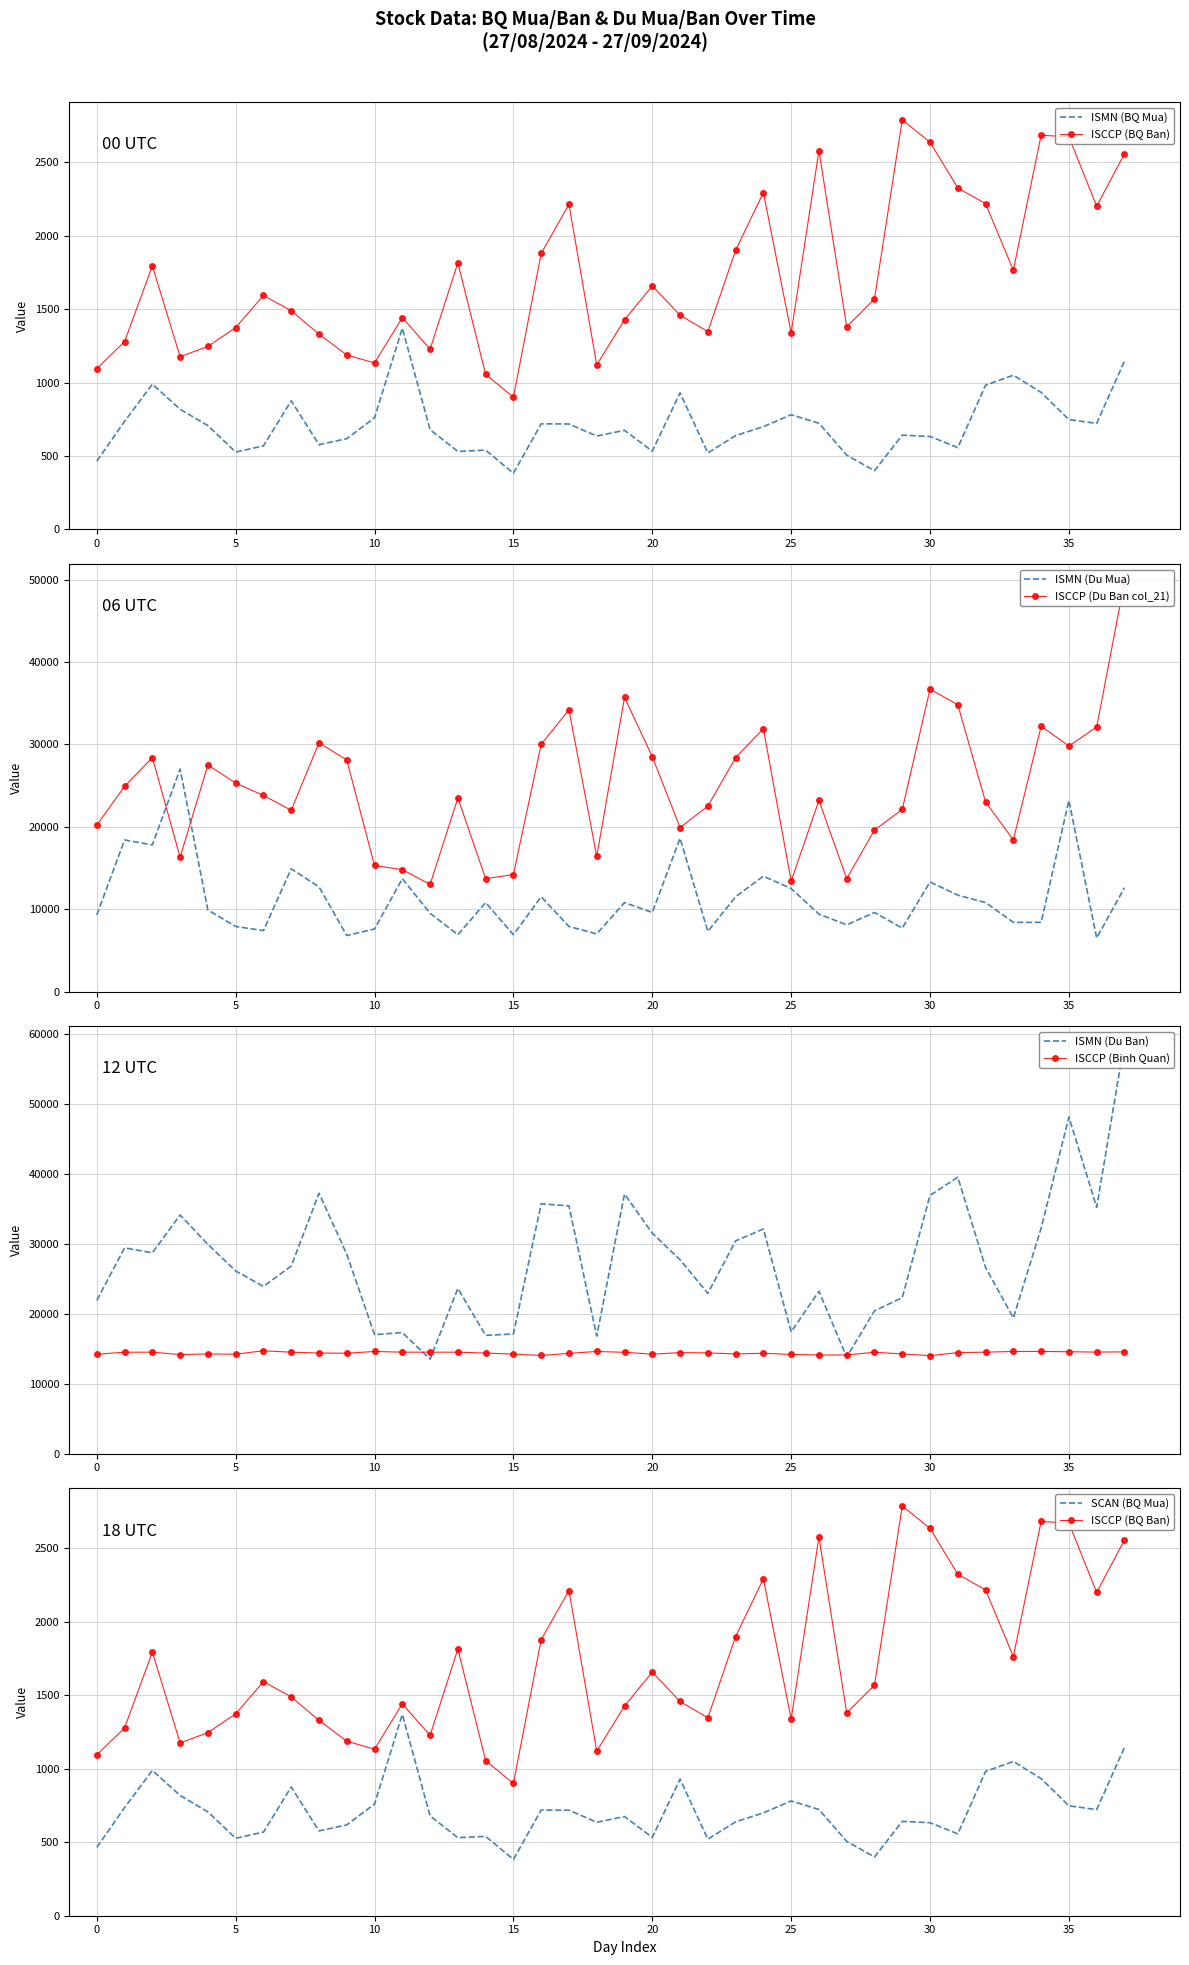

True or false: ISCCP (Binh Quan) has more than 1 points higher than both neighbors.

True